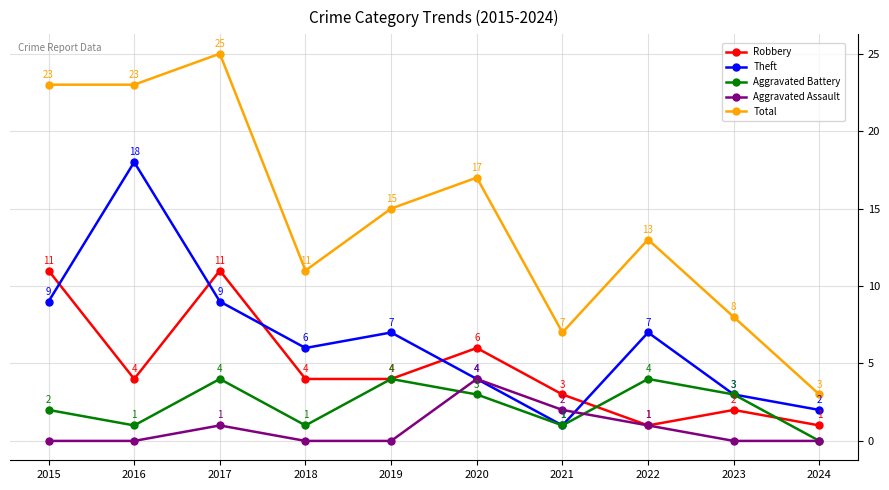

Which series has the largest total across all categories?

Total